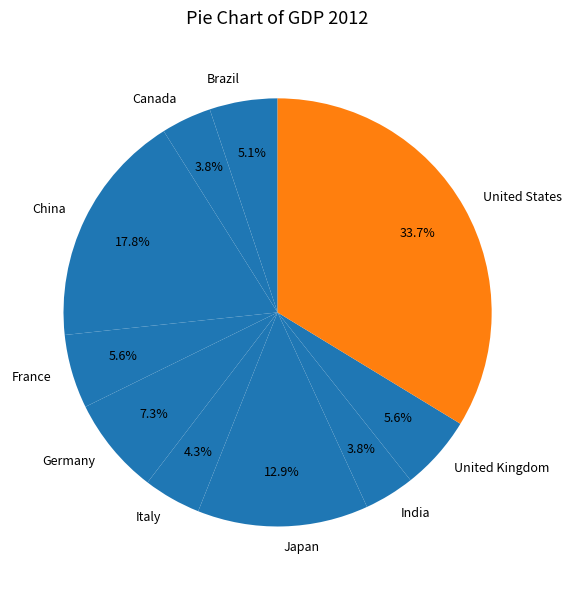

How much of the chart is everything except China?

82.2%